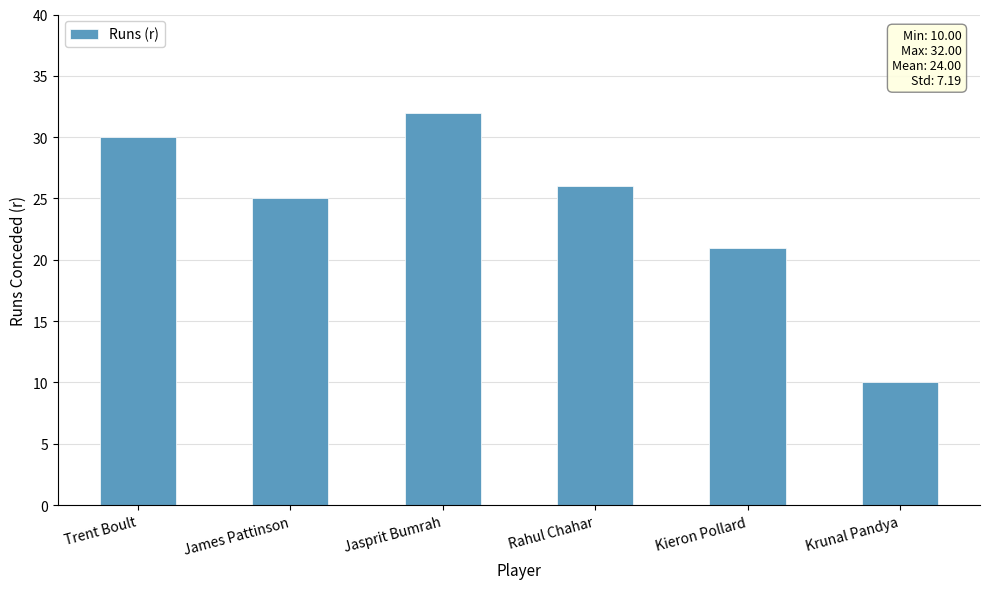

What position from the right is James Pattinson?

5